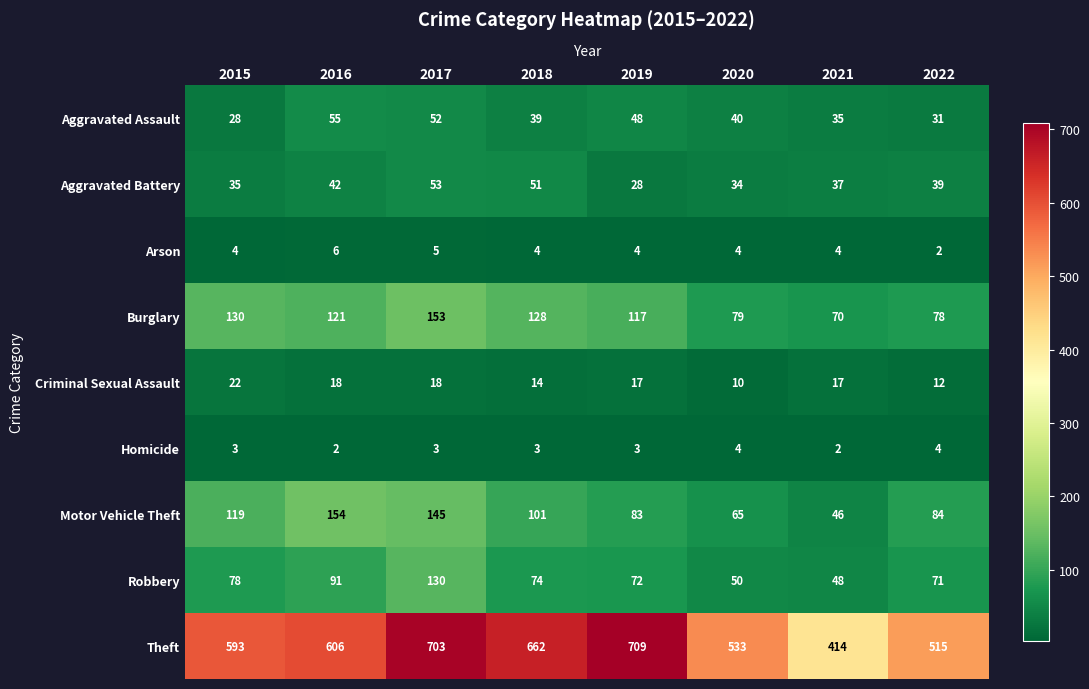

What is the spread (max minus min) of values at 2016?

604